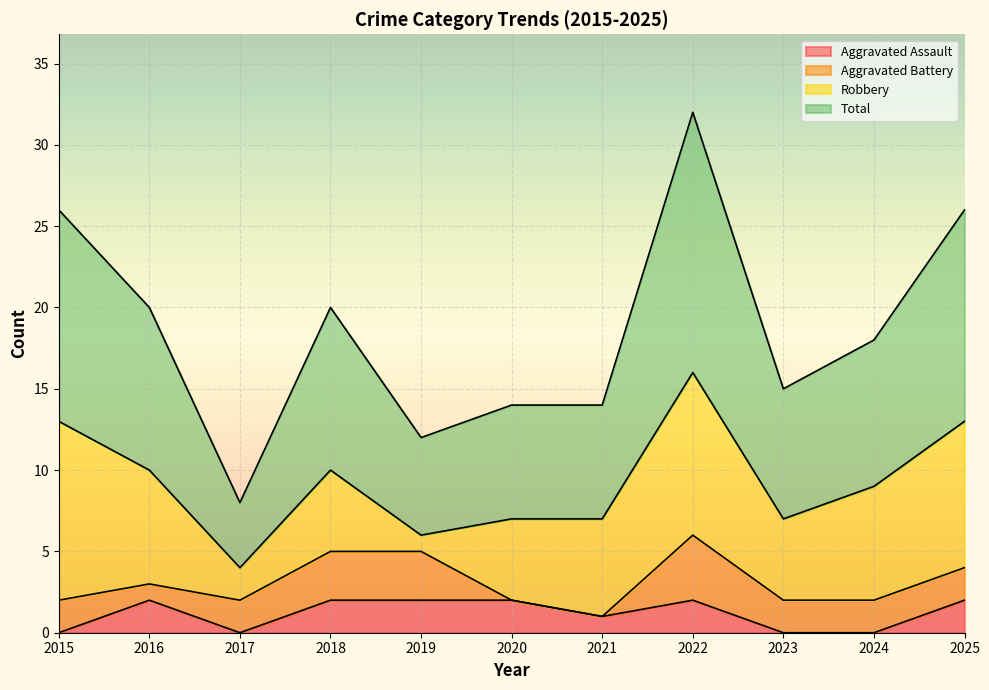

What are all the series names shown in the legend?

Aggravated Assault, Aggravated Battery, Robbery, Total